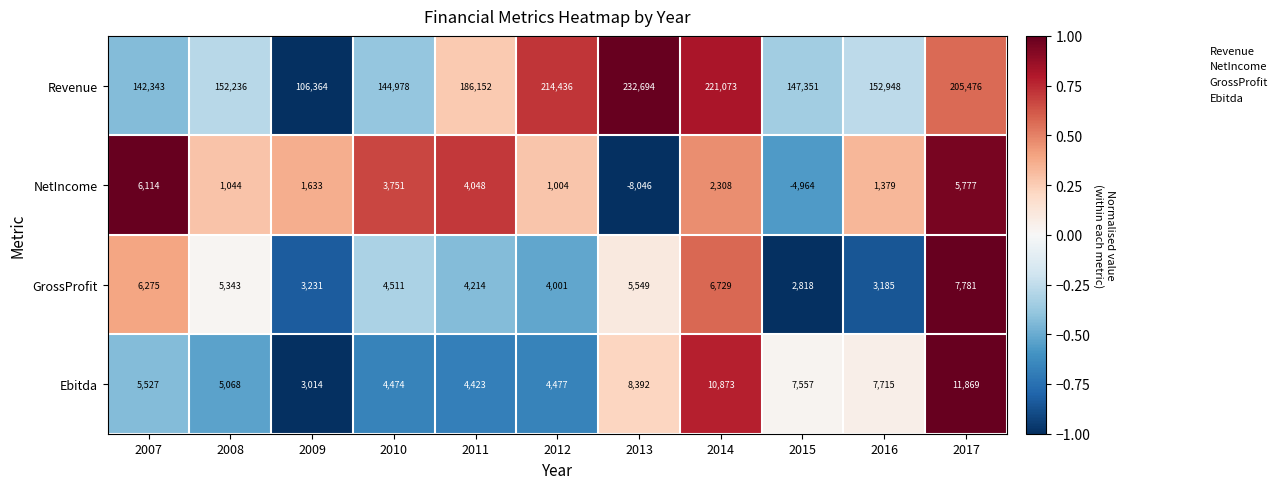

Rank the series by their maximum value, from lowest to highest.

NetIncome, GrossProfit, Ebitda, Revenue